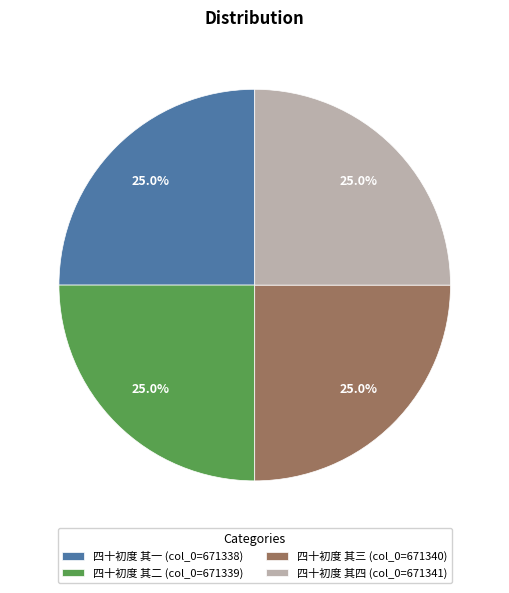

What is the ratio of the value at 四十初度 其三 (col_0=671340) to the value at 四十初度 其二 (col_0=671339)?

1.0